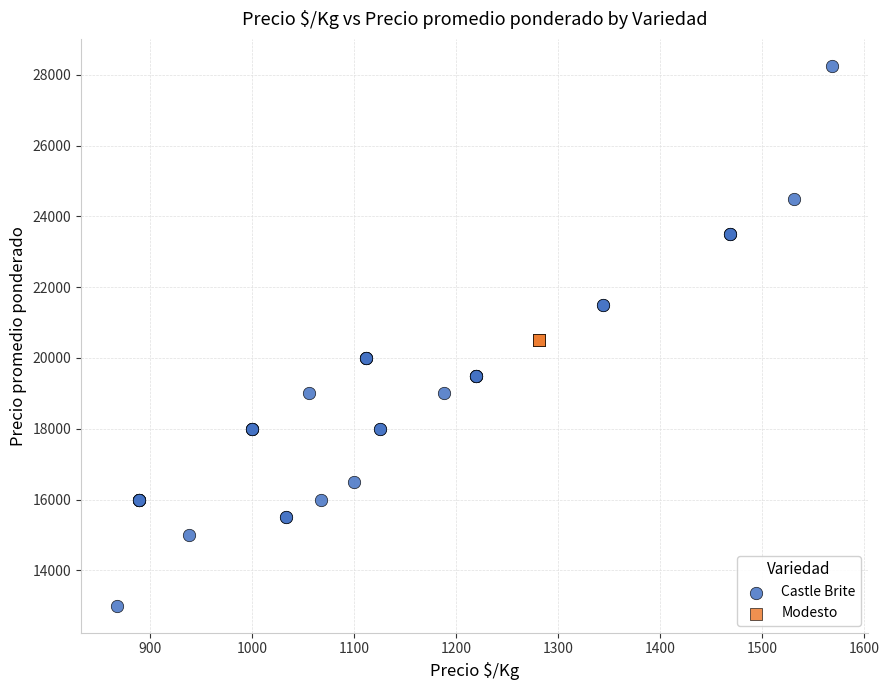

Which series contains the lowest Y value?

Castle Brite